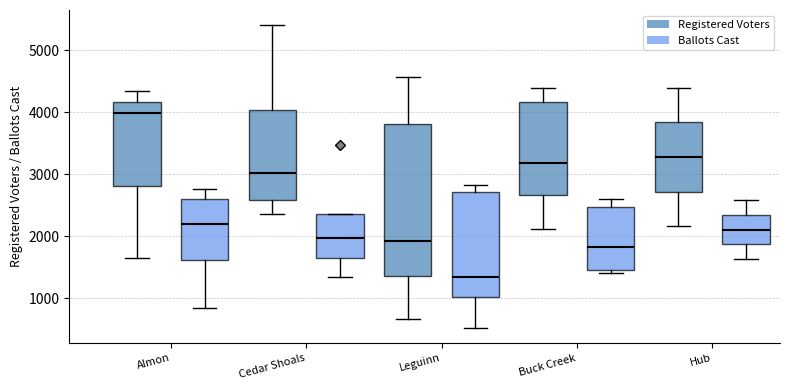

Reading left to right, transcribe this box plot: for each box, give where its median line is, the range the box spans, and where its two whiskers end, as read against the y-axis. The values are not printed on the chart, so give them approximately, as read against the axis.

Almon (Registered Voters): median 4000, box 2800 to 4200, whiskers 1700 to 4300
Almon (Ballots Cast): median 2200, box 1600 to 2600, whiskers 800 to 2800
Cedar Shoals (Registered Voters): median 3000, box 2600 to 4000, whiskers 2400 to 5400
Cedar Shoals (Ballots Cast): median 2000, box 1700 to 2400, whiskers 1300 to 2400
Leguinn (Registered Voters): median 1900, box 1400 to 3800, whiskers 700 to 4600
Leguinn (Ballots Cast): median 1300, box 1000 to 2700, whiskers 500 to 2800
Buck Creek (Registered Voters): median 3200, box 2700 to 4200, whiskers 2100 to 4400
Buck Creek (Ballots Cast): median 1800, box 1500 to 2500, whiskers 1400 to 2600
Hub (Registered Voters): median 3300, box 2700 to 3800, whiskers 2200 to 4400
Hub (Ballots Cast): median 2100, box 1900 to 2300, whiskers 1600 to 2600